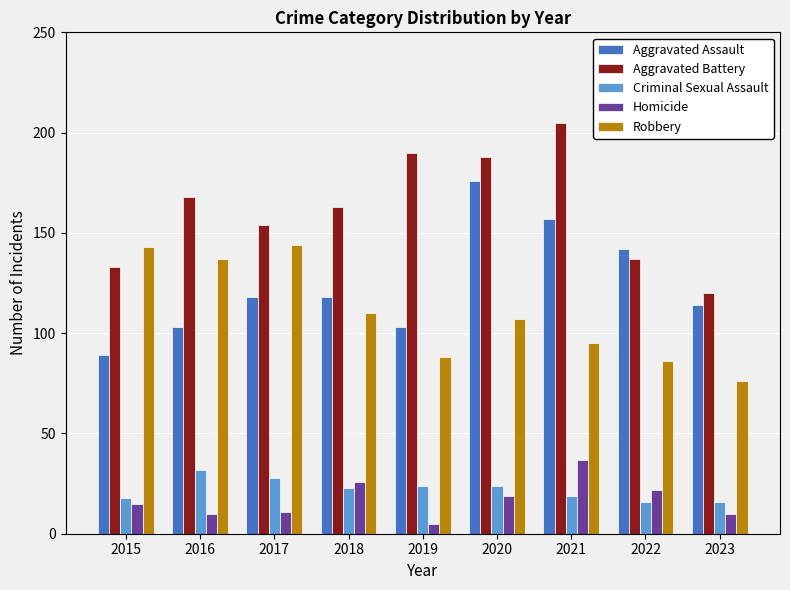

What is the sum of all Aggravated Assault values?

1120